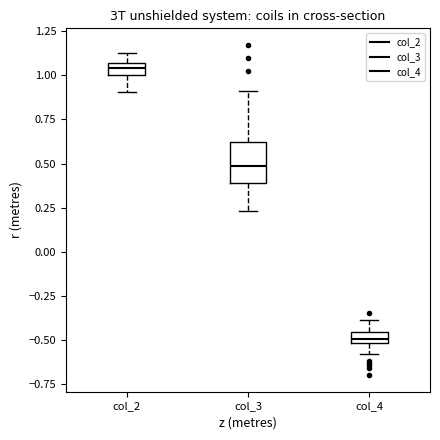

Comparing the boxes themselves (not the whiskers), which one is the tallest?

col_3